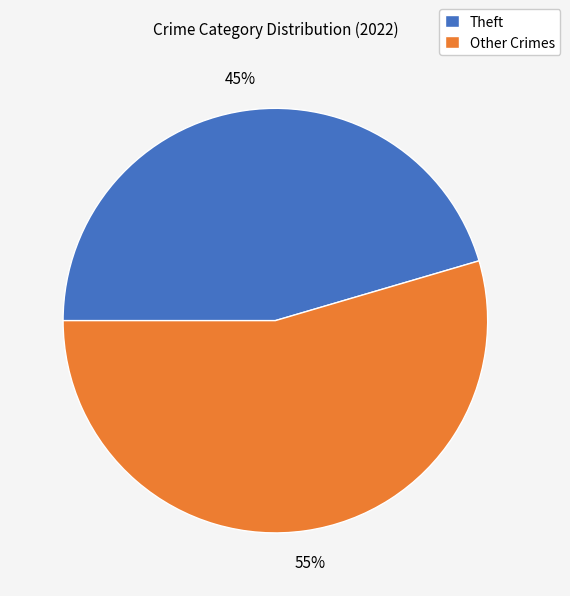

Is it true that Theft is 45% of the pie?

True